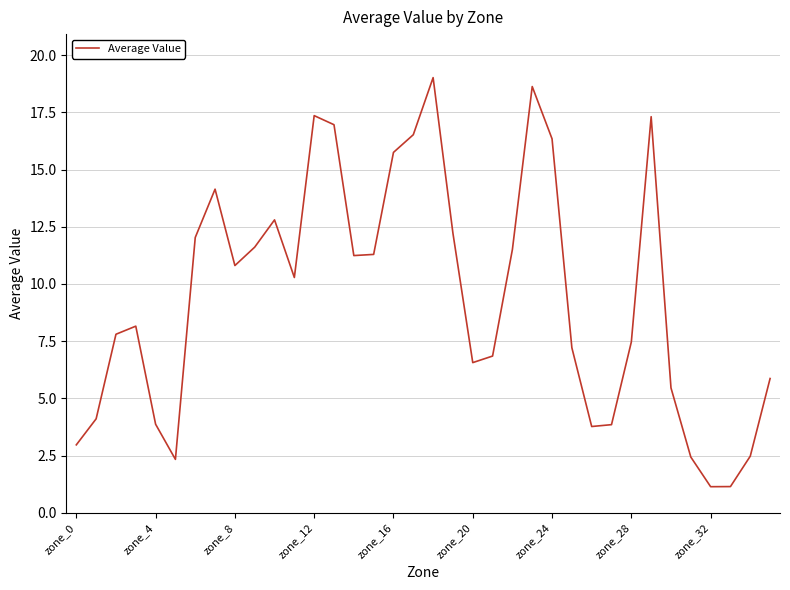

How many distinct data groups are displayed?

1